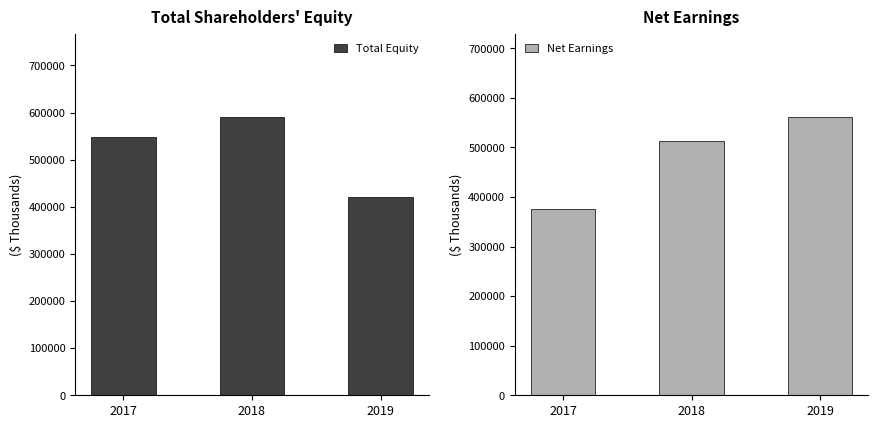

Rank the series by their maximum value, from highest to lowest.

Total Equity, Net Earnings